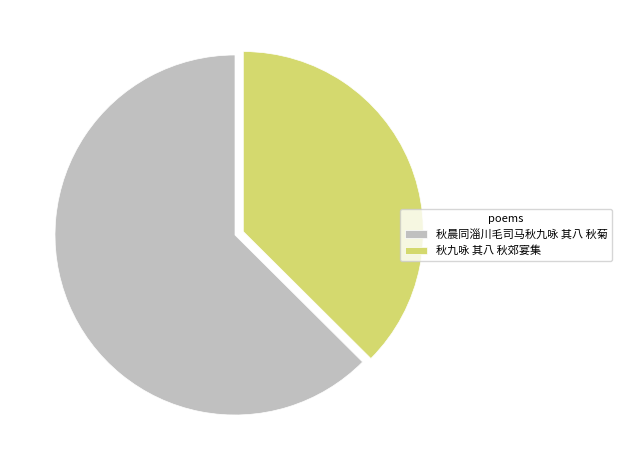

Combined, do 秋晨同淄川毛司马秋九咏 其八 秋菊 and 秋九咏 其八 秋郊宴集 account for over 50%?

Yes